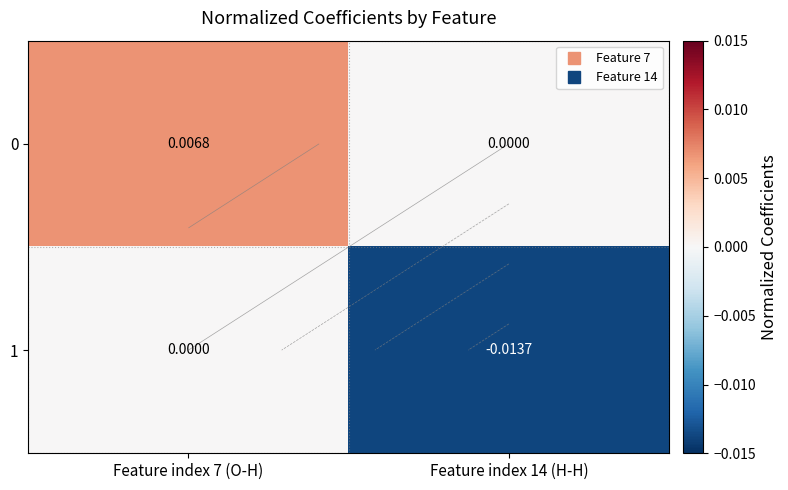

List the series in order of their overall mean, highest first.

0, 1